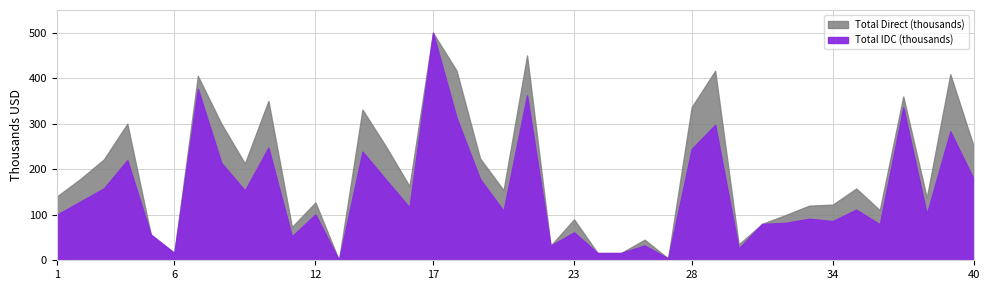

List the series in order of their overall mean, highest first.

Total Direct (thousands), Total IDC (thousands)